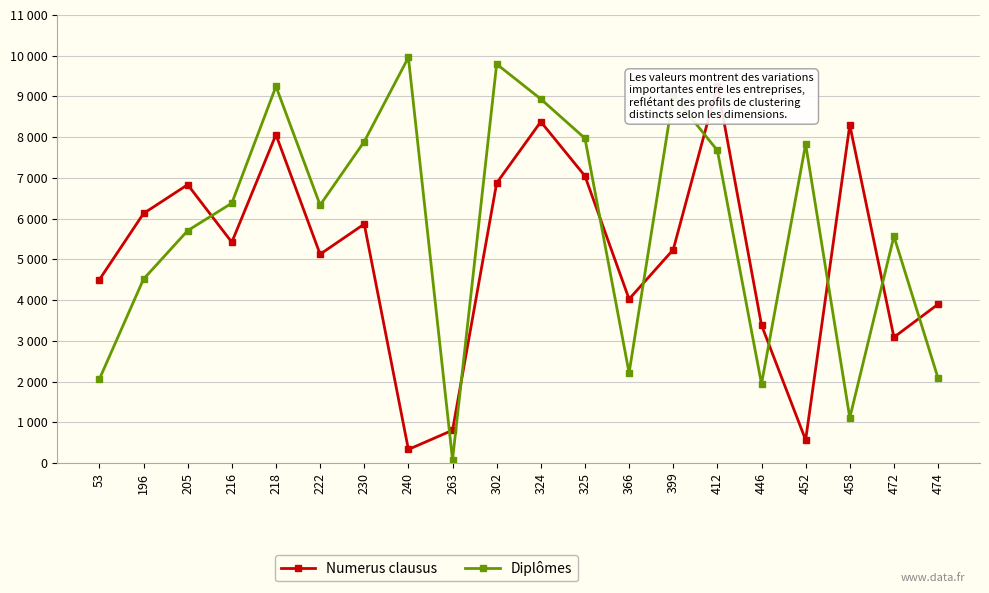

Where does the Diplômes series first go above 6380?

218